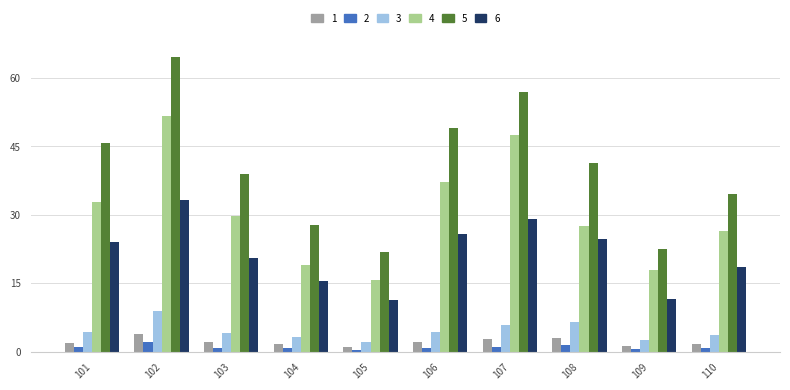

What is the maximum value shown in the chart?

64.7